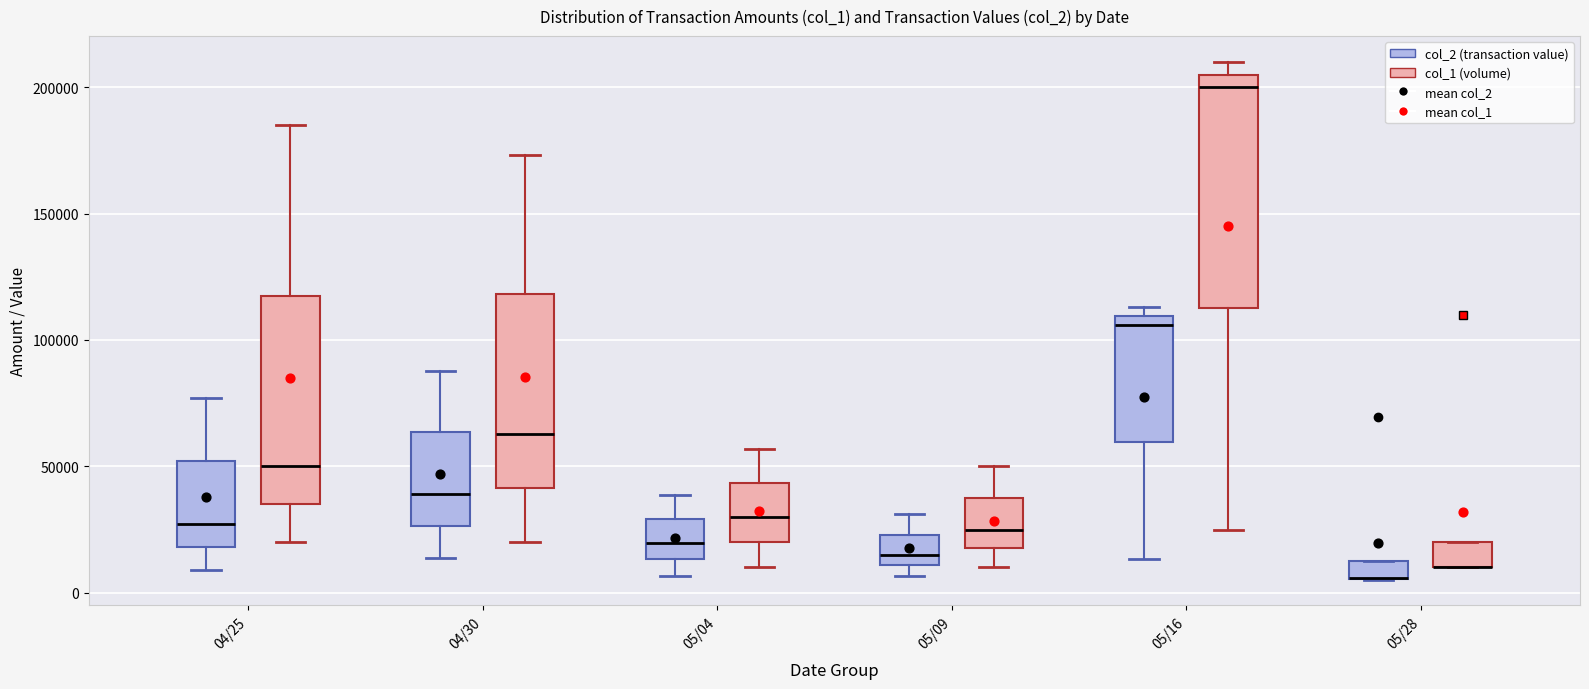

Where is the upper edge of the box for 04/30 (col_1 (volume)) on the y-axis? The values are not printed on the chart, so give them approximately, as read against the axis.

120000